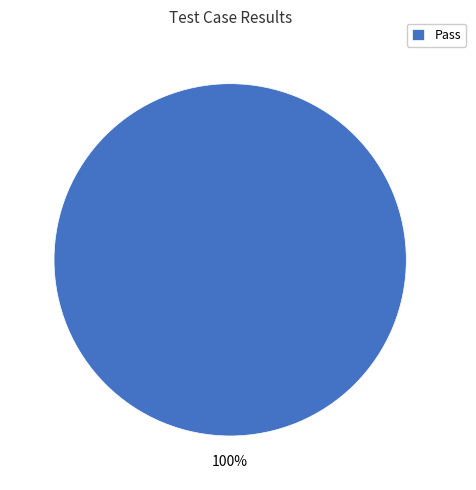

Rank the categories by value from highest to lowest.

Pass